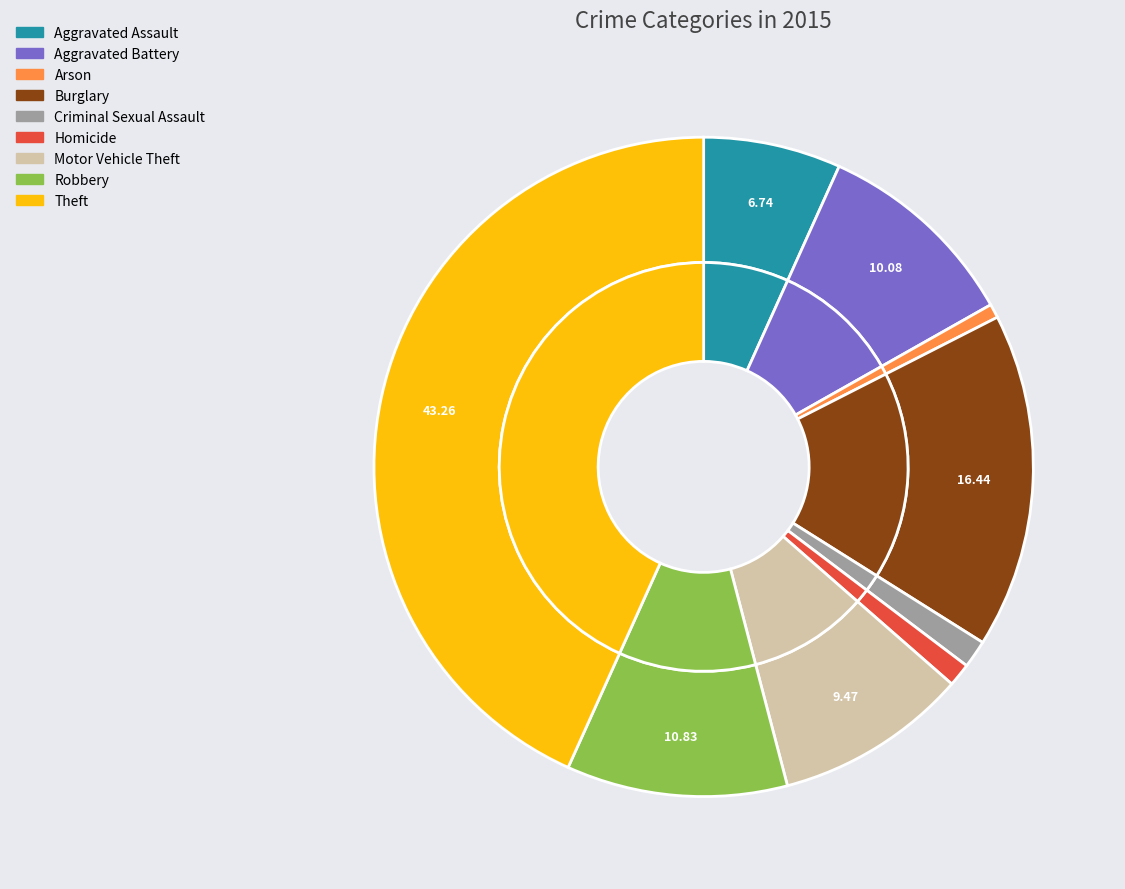

The Arson slice represents 13% of the pie. True or false?

False